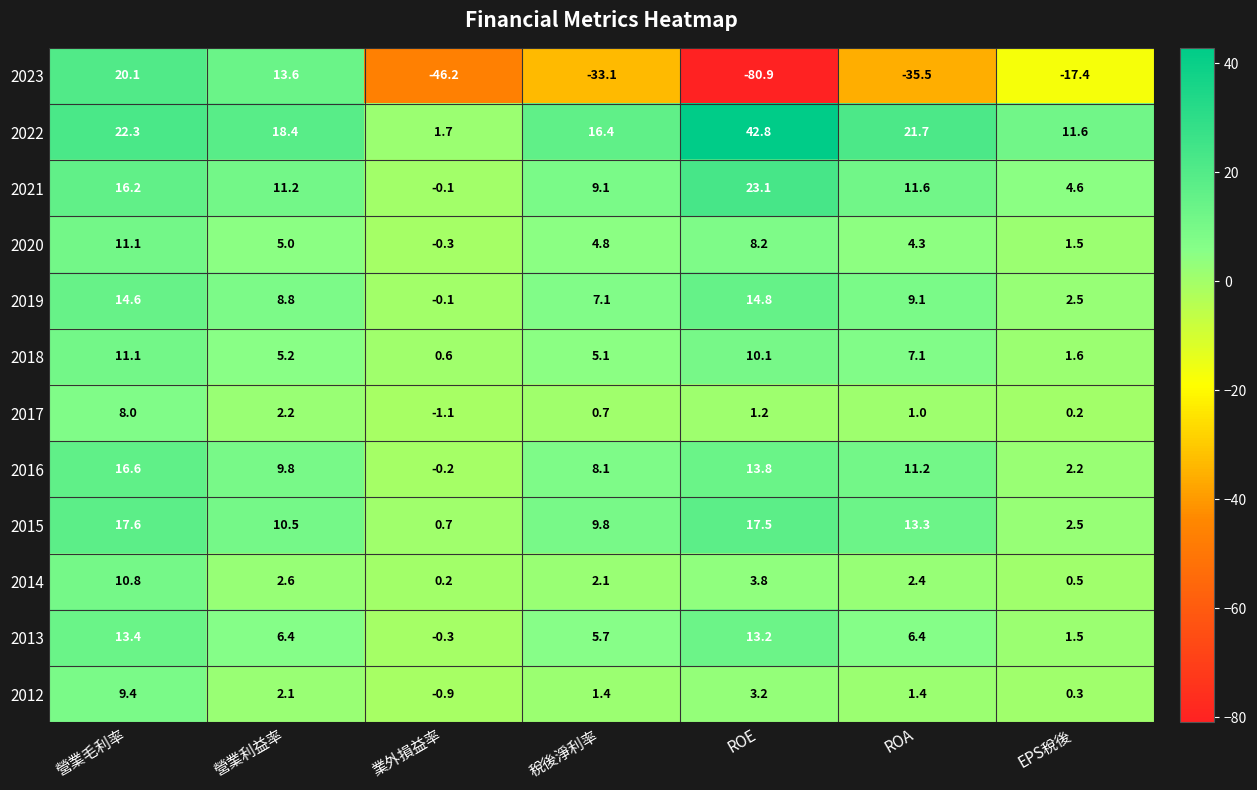

What is the difference between the maximum and minimum values in the 2015 series?

16.9